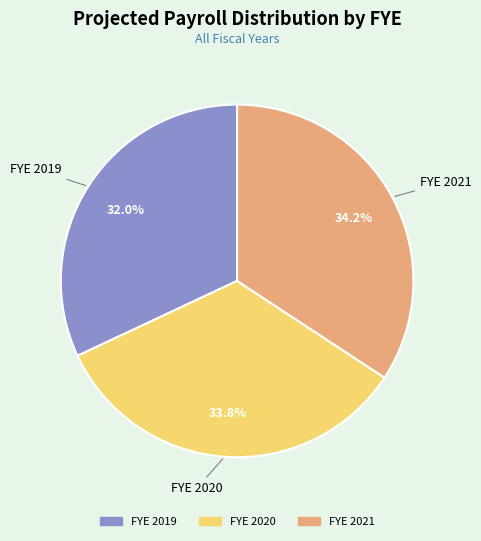

Is there a majority slice in this chart?

No